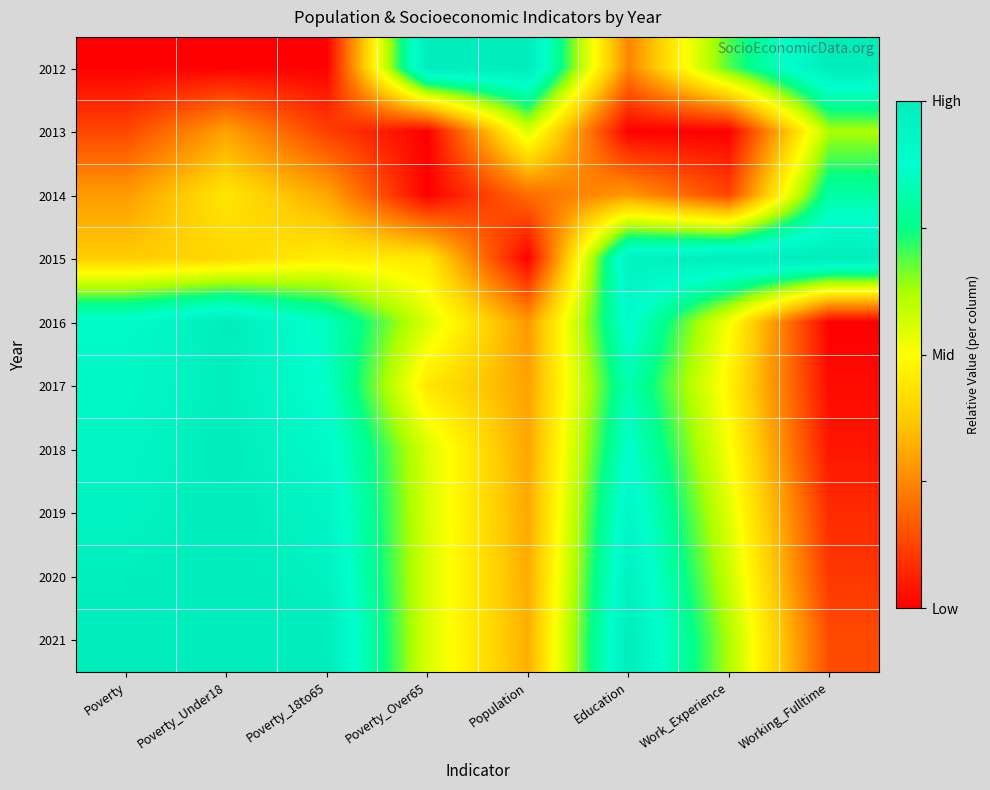

At which category does the chart reach its minimum across all series?

Poverty